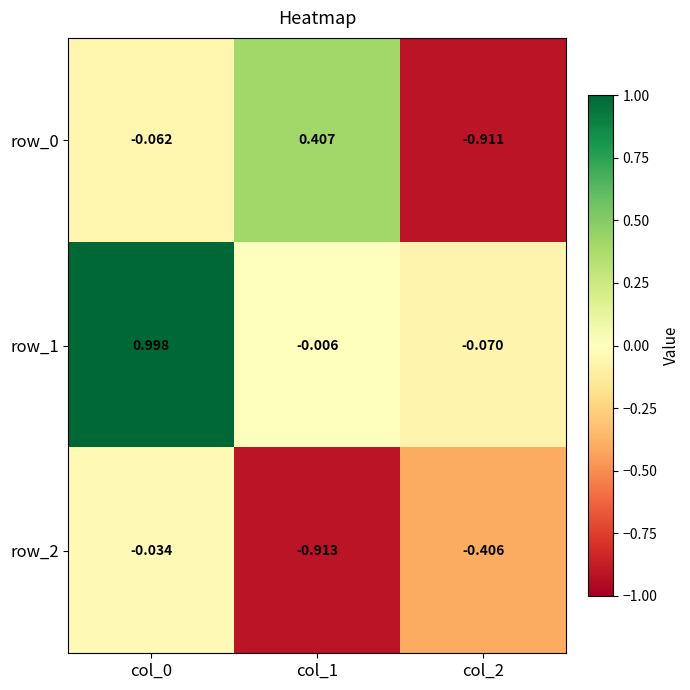

Is the value of row_0 at col_0 greater than the value of row_1 at col_1?

No